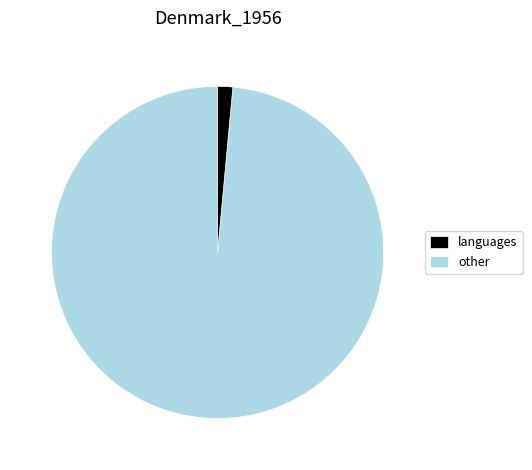

Is there any slice that represents more than half of the pie?

Yes